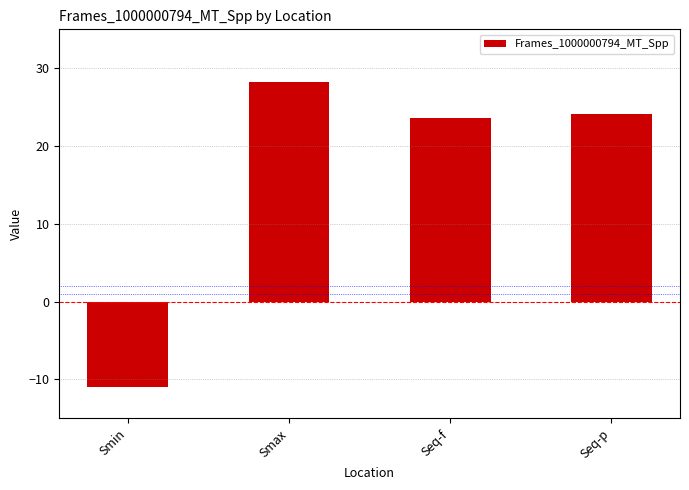

Approximately how many times larger is the value at Seq-f compared to Seq-p?

1.0